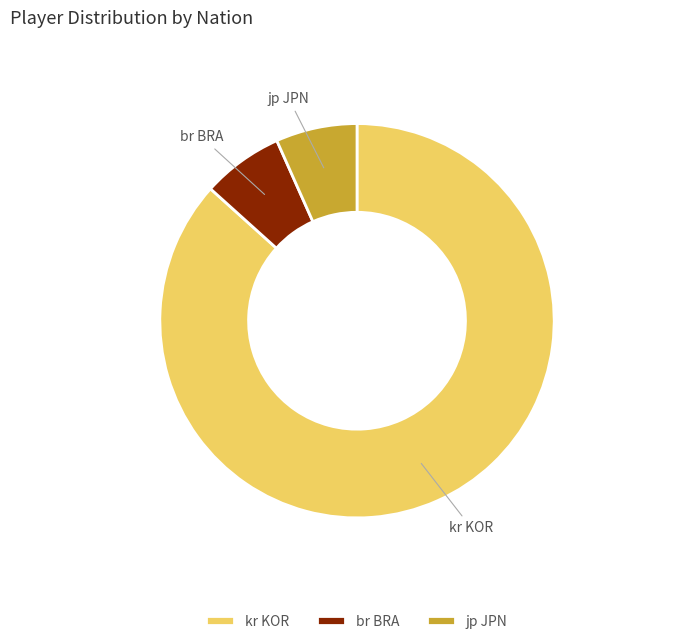

Which category has the biggest portion of the pie?

kr KOR